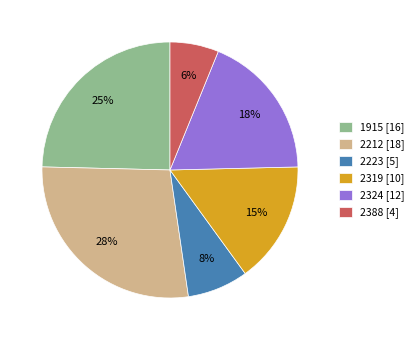

Count the number of slices in the pie.

6